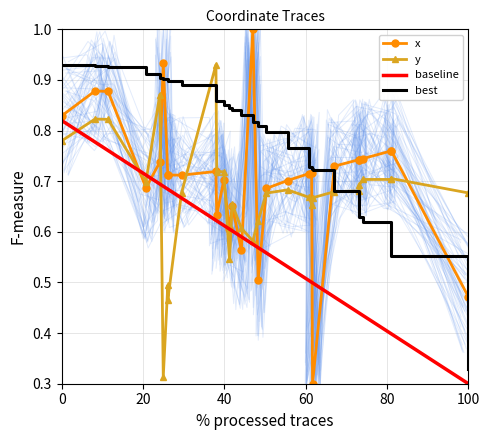

At which category is the sum across all series the highest?

20